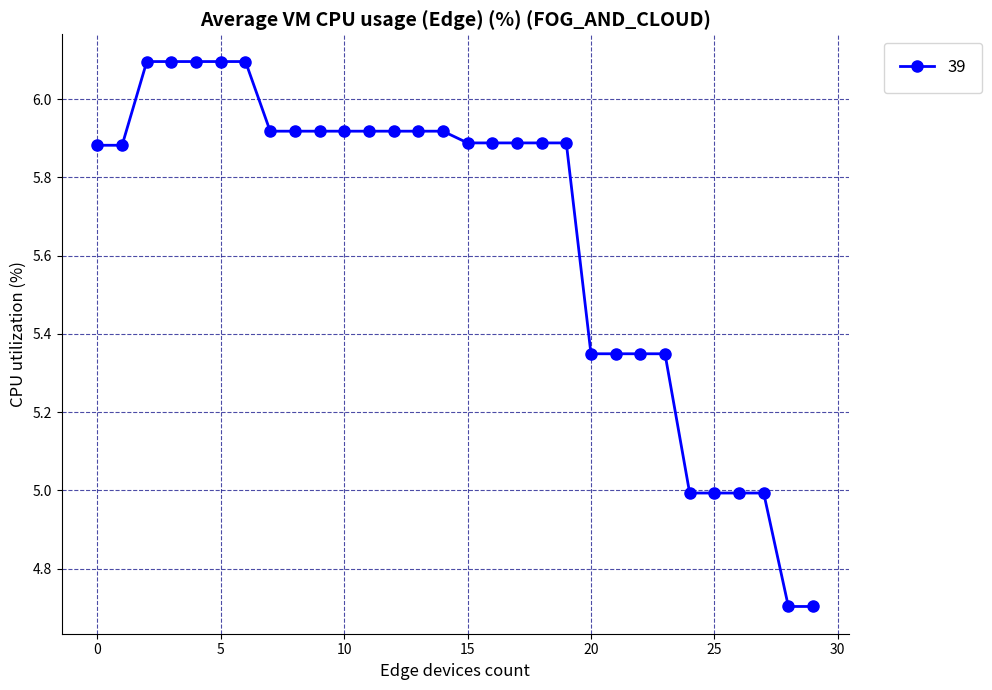

What is the difference between the maximum and minimum values?

1.4